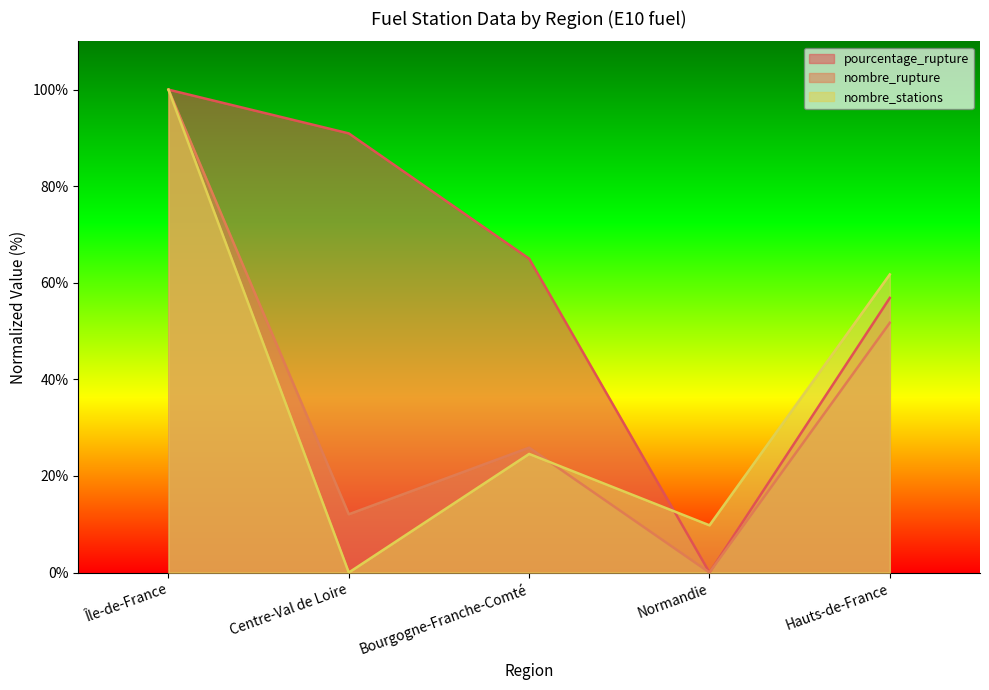

In nombre_stations, how many points are lower than both neighbors (excluding endpoints)?

2